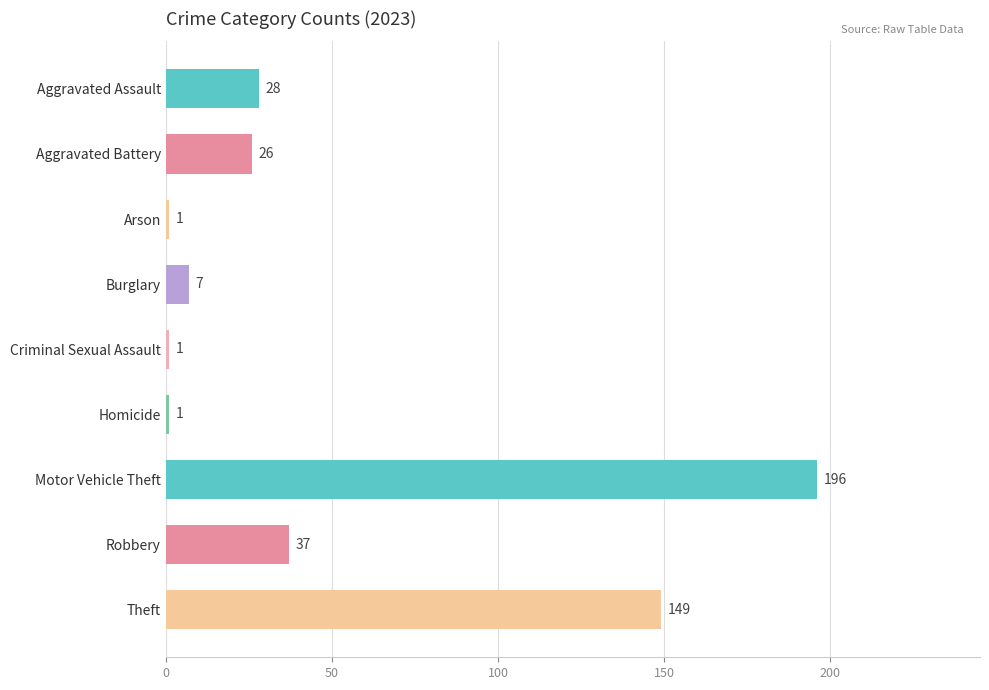

Is it true that the value at Robbery is 59?

False